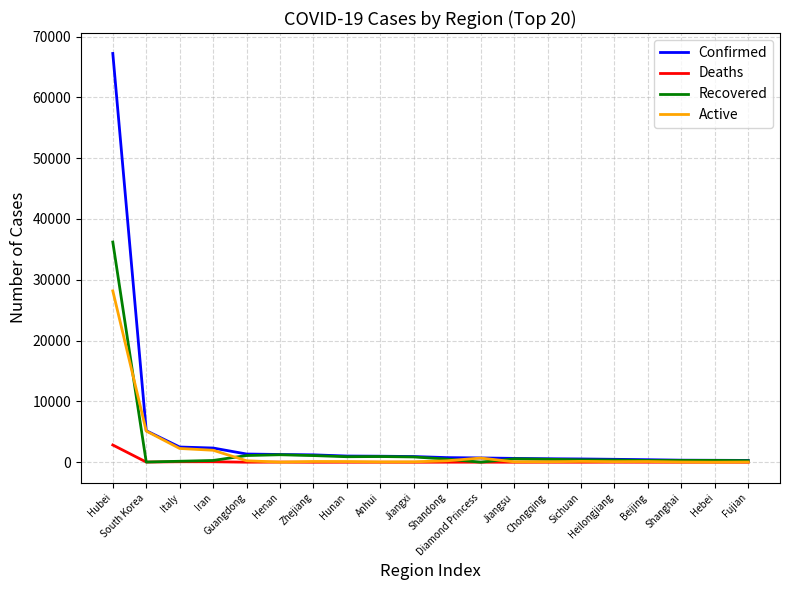

Is the value of Recovered at Henan greater than the value of Deaths at Heilongjiang?

Yes